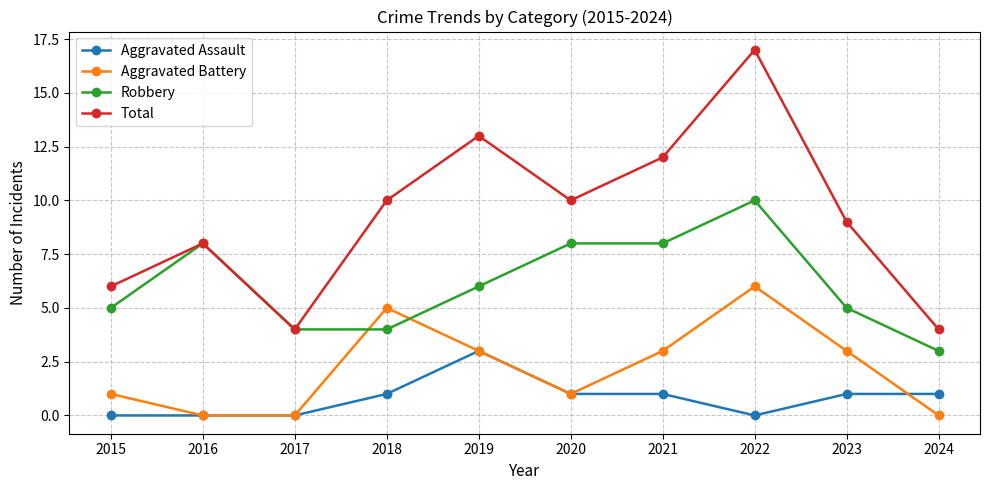

Between which two adjacent categories do Aggravated Battery and Robbery first intersect?

2017 and 2018